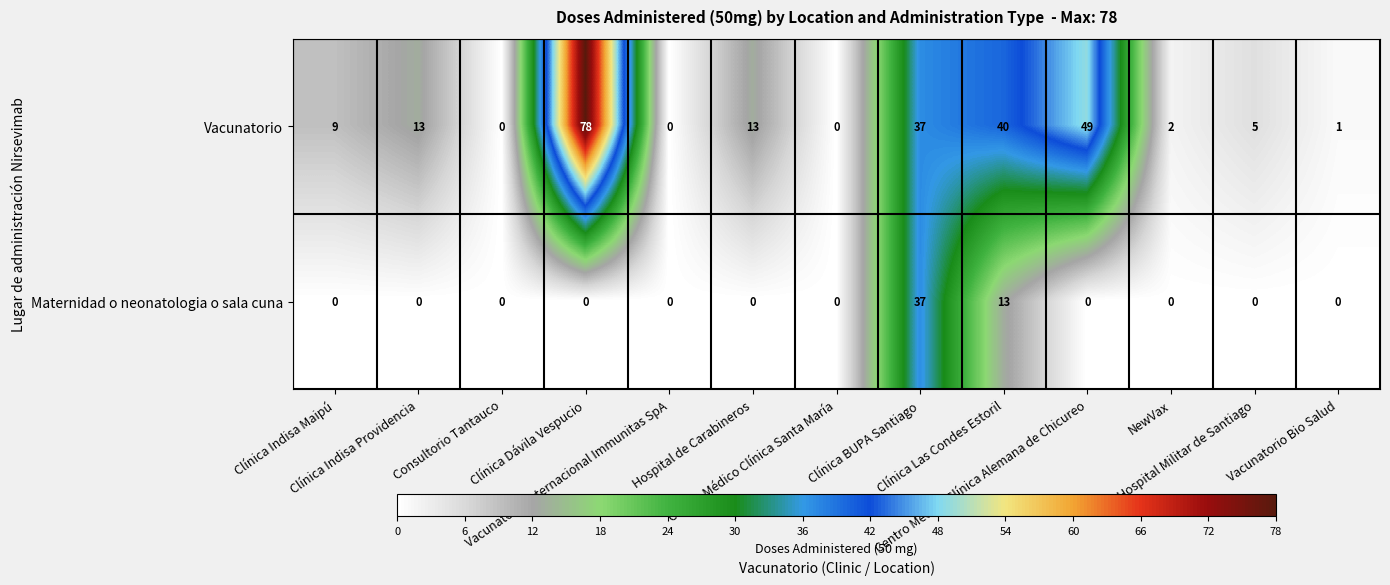

What is the greatest value displayed?

78